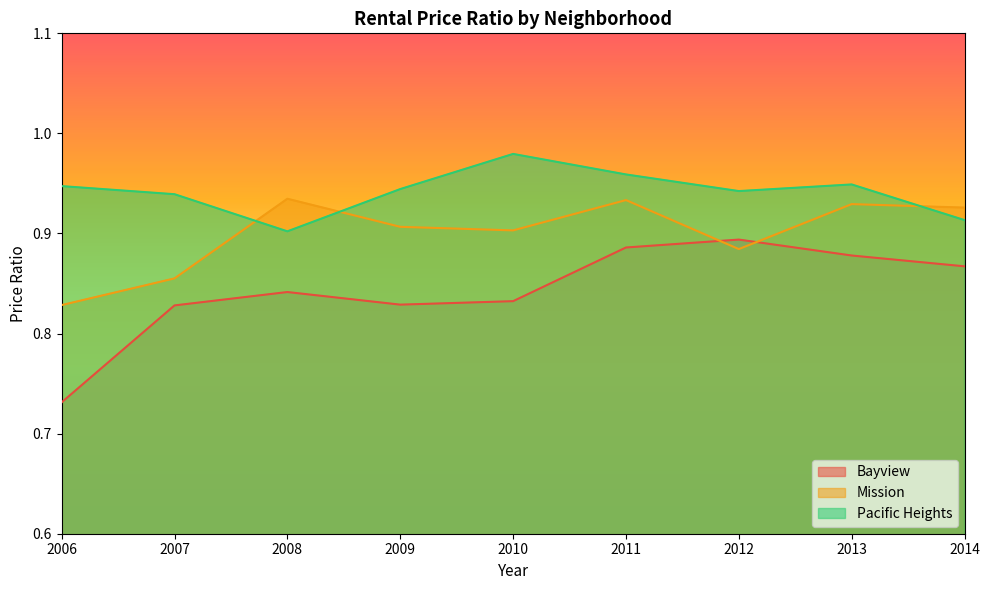

What is the difference between the highest and lowest values at 2008?

0.1